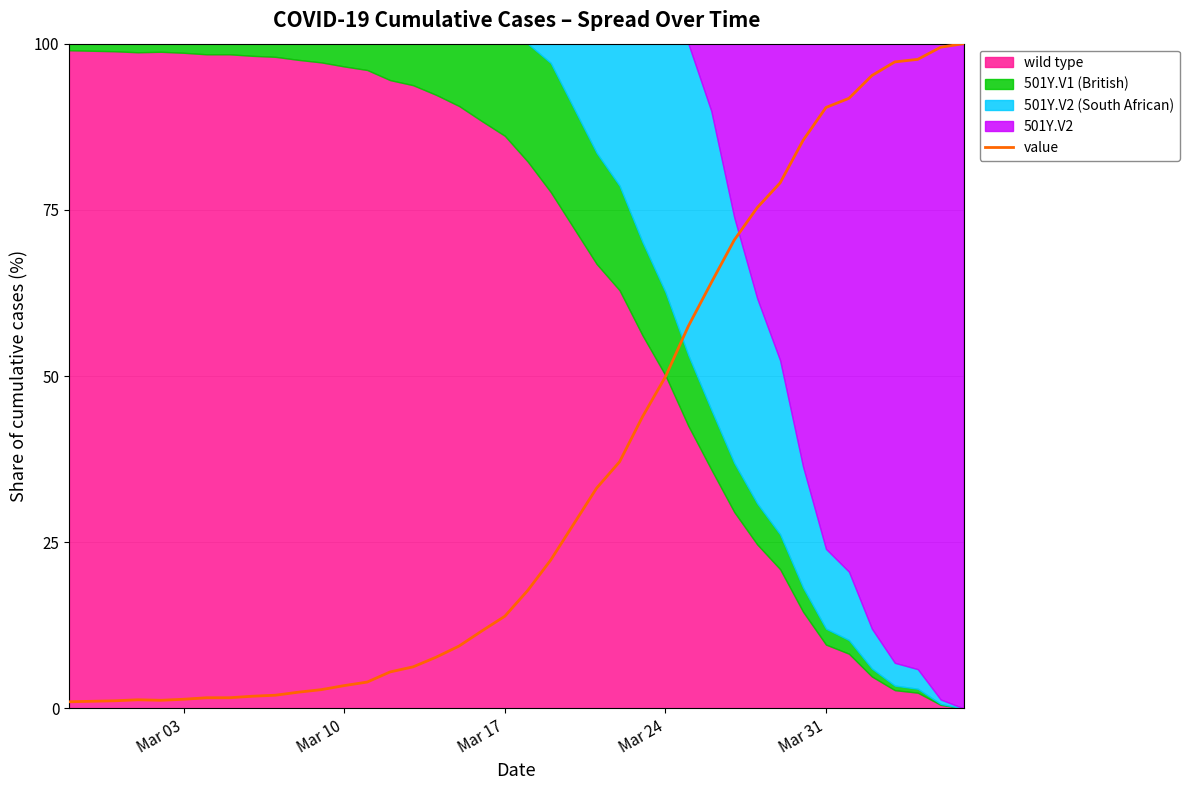

What is the maximum value for value?

100.0